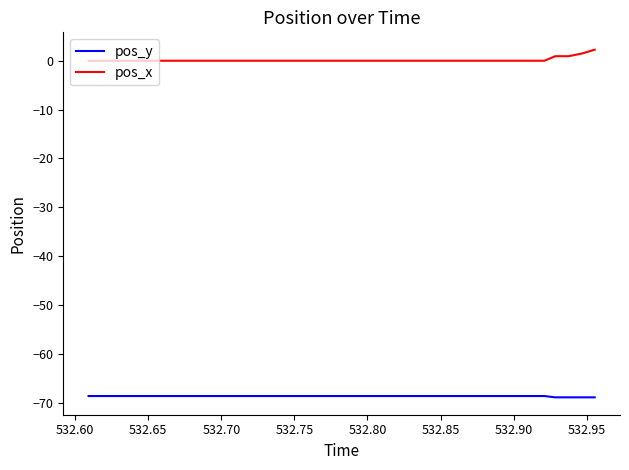

What is the maximum value for pos_y?

-68.7